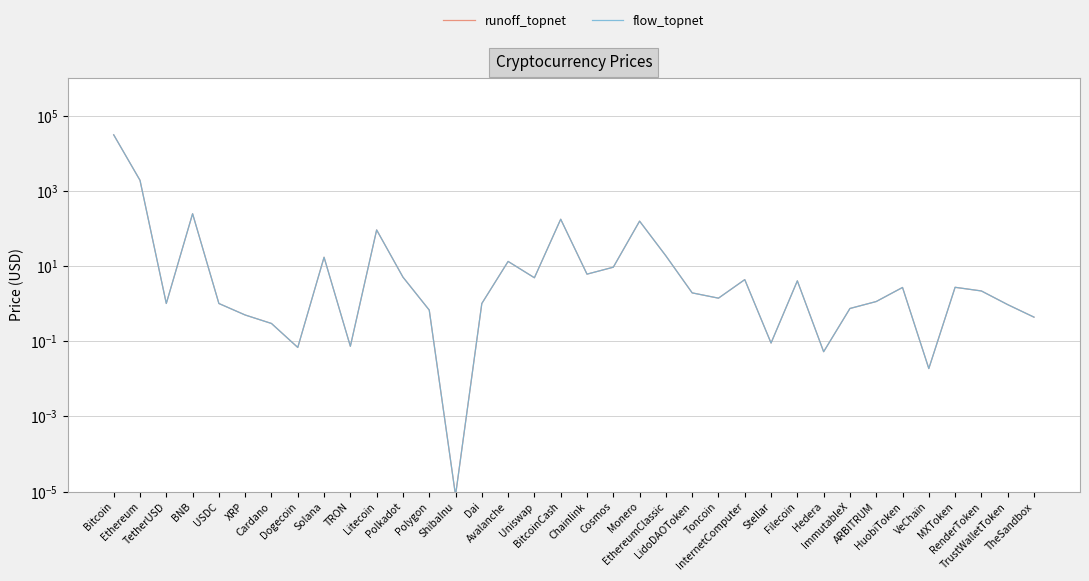

Rank the series by their maximum value, from highest to lowest.

flow_topnet, runoff_topnet